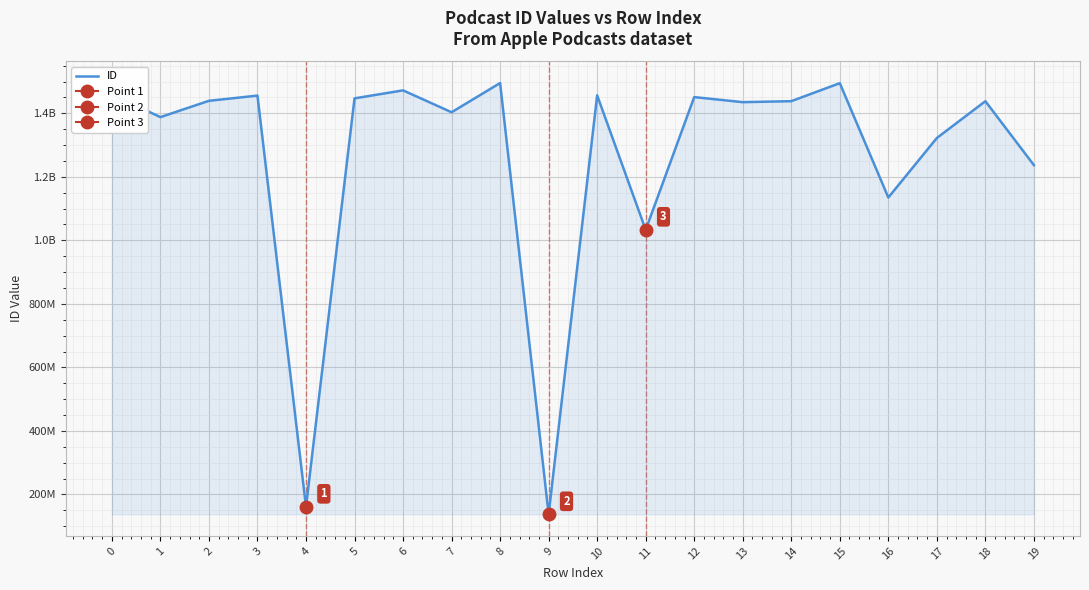

What is the difference between the maximum and minimum values?

1357947342